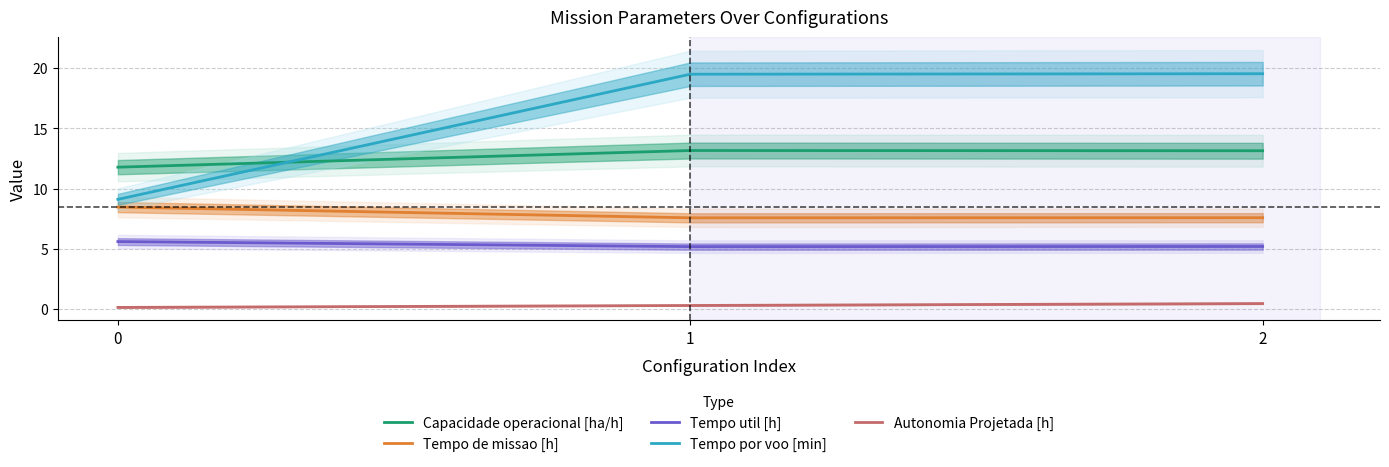

What is the total value across all series at 2?

46.0